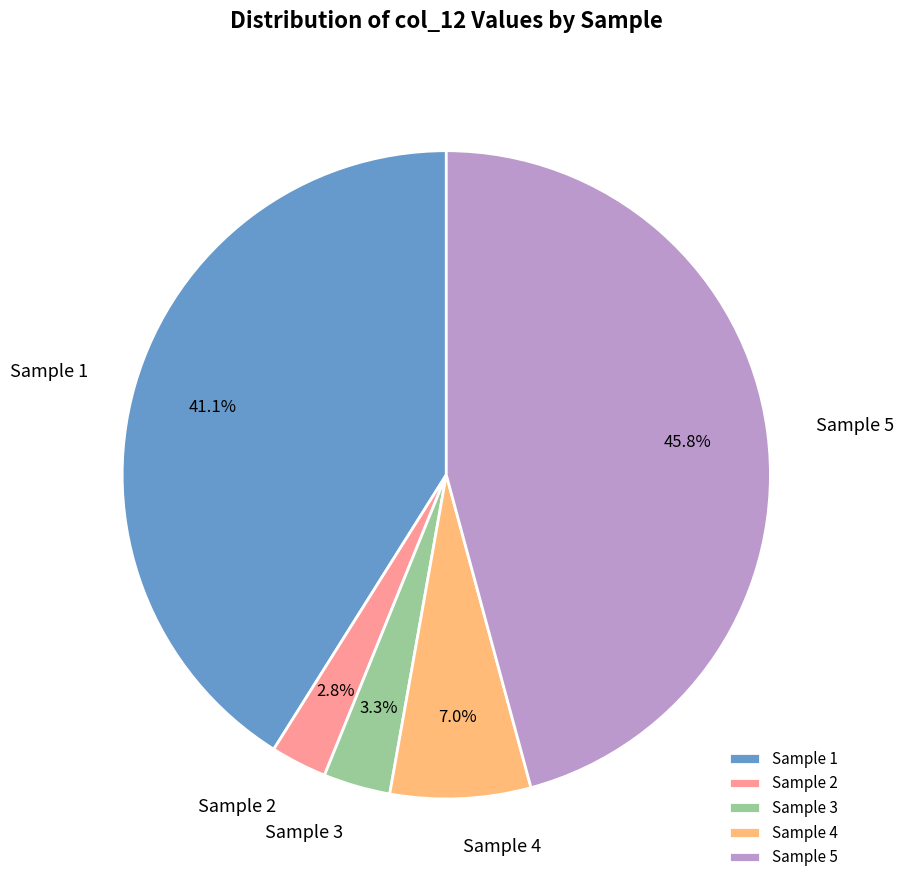

To the nearest percent, what percentage of the pie is Sample 1?

41%